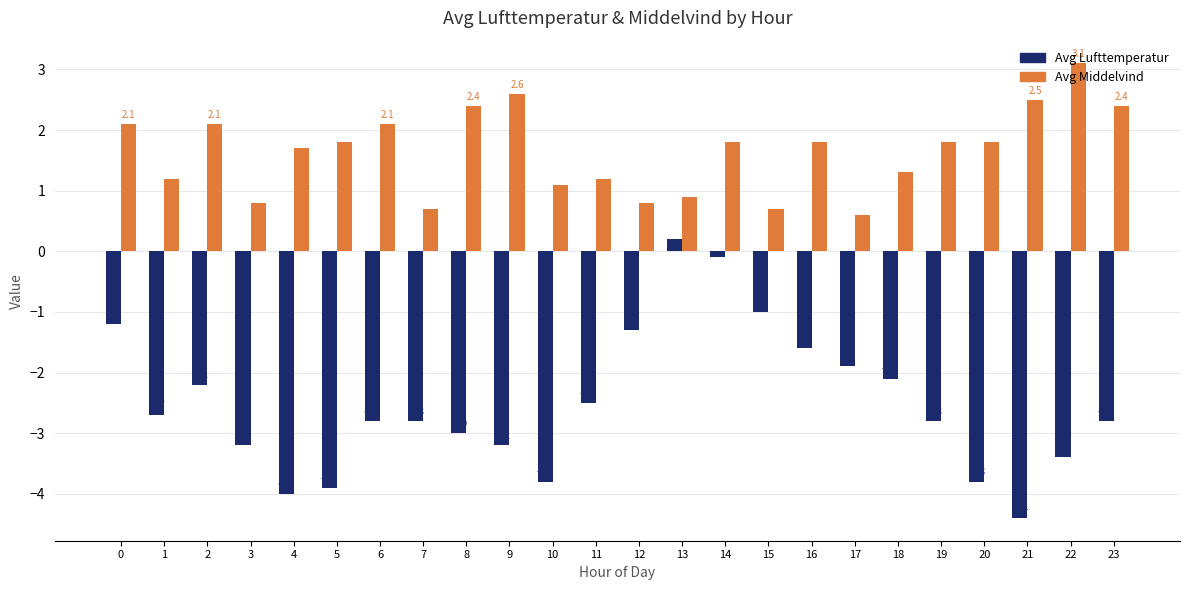

What is the spread (max minus min) of values at 6?

4.9